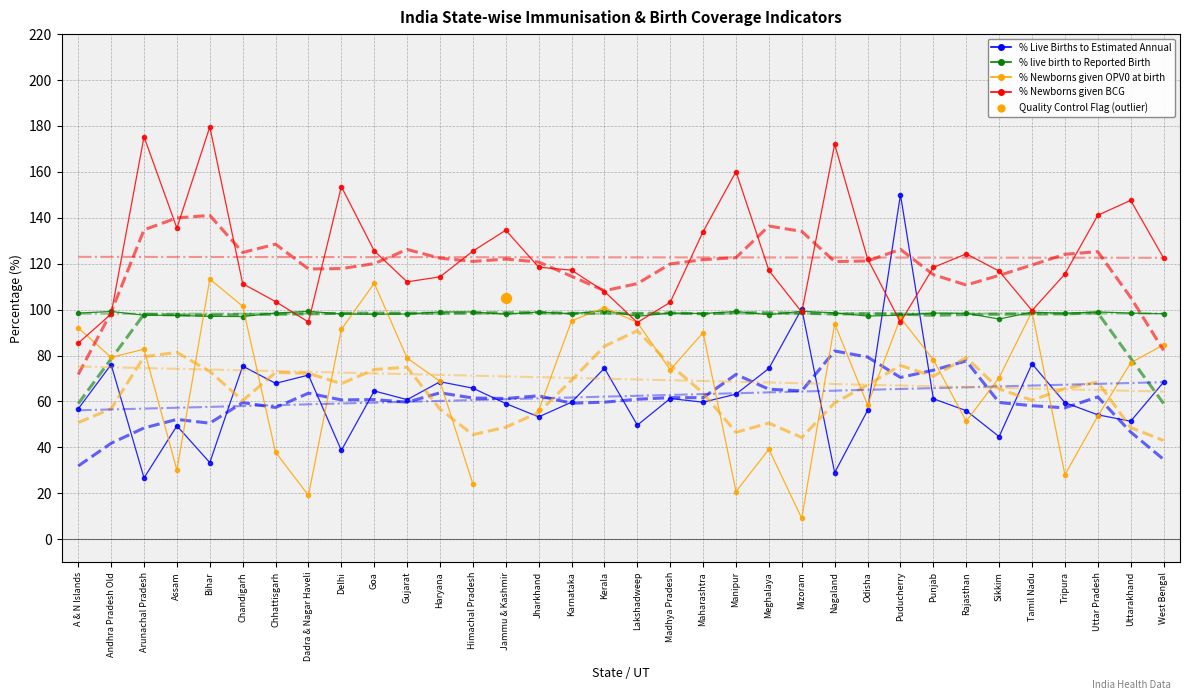

At how many categories does at least one series exceed 147?

7